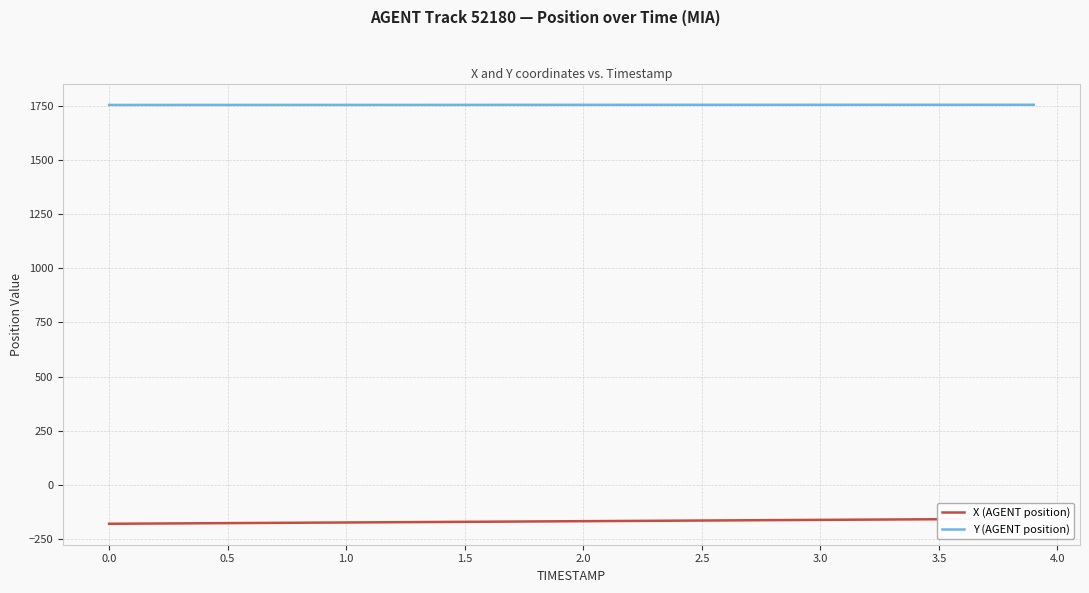

What is the maximum value for Y (AGENT position)?

1756.1